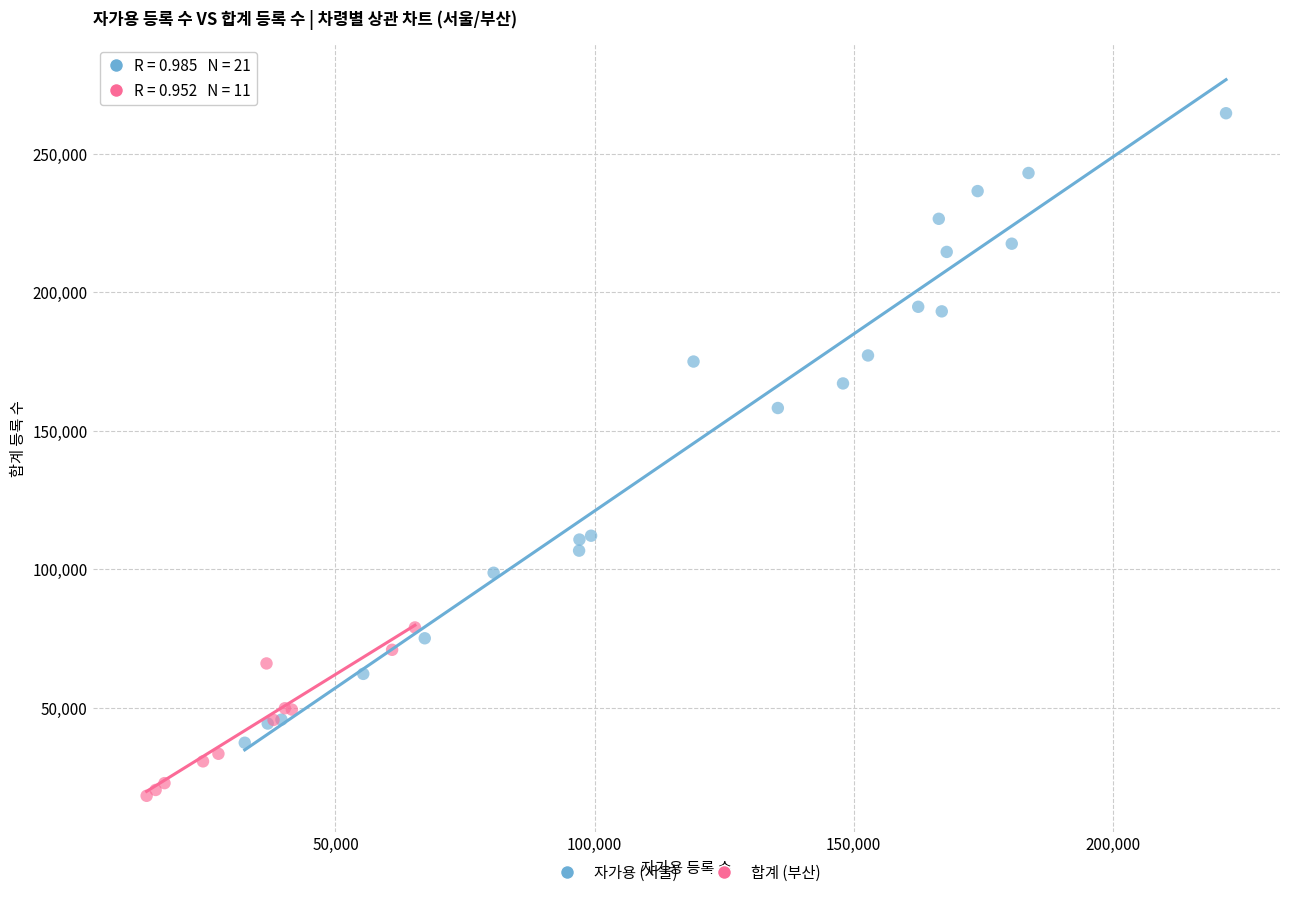

Which series has the widest spread of Y values?

자가용 (서울)